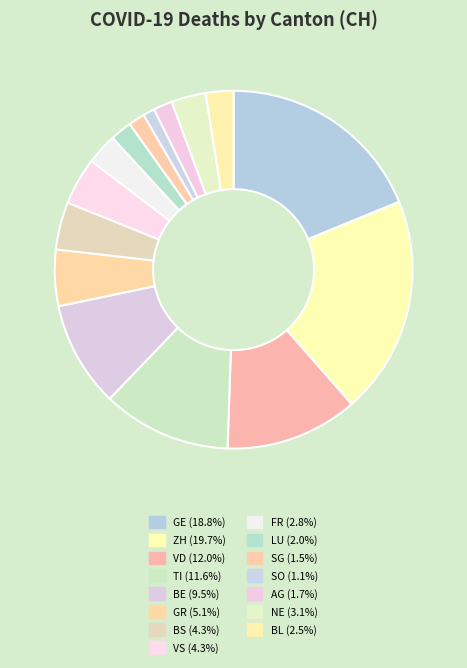

What is the change in value from GE to VS?

-952